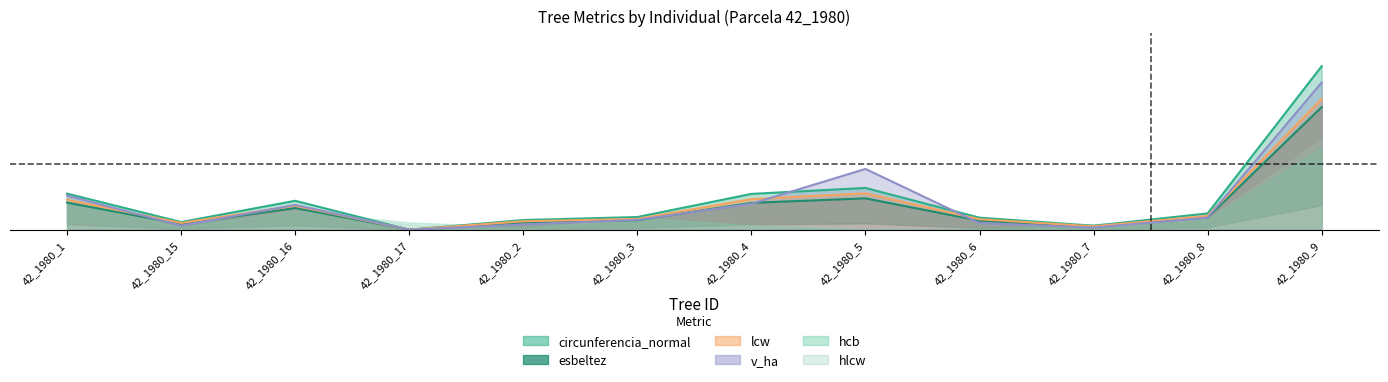

What is the difference between the maximum and minimum values in the lcw series?

0.8